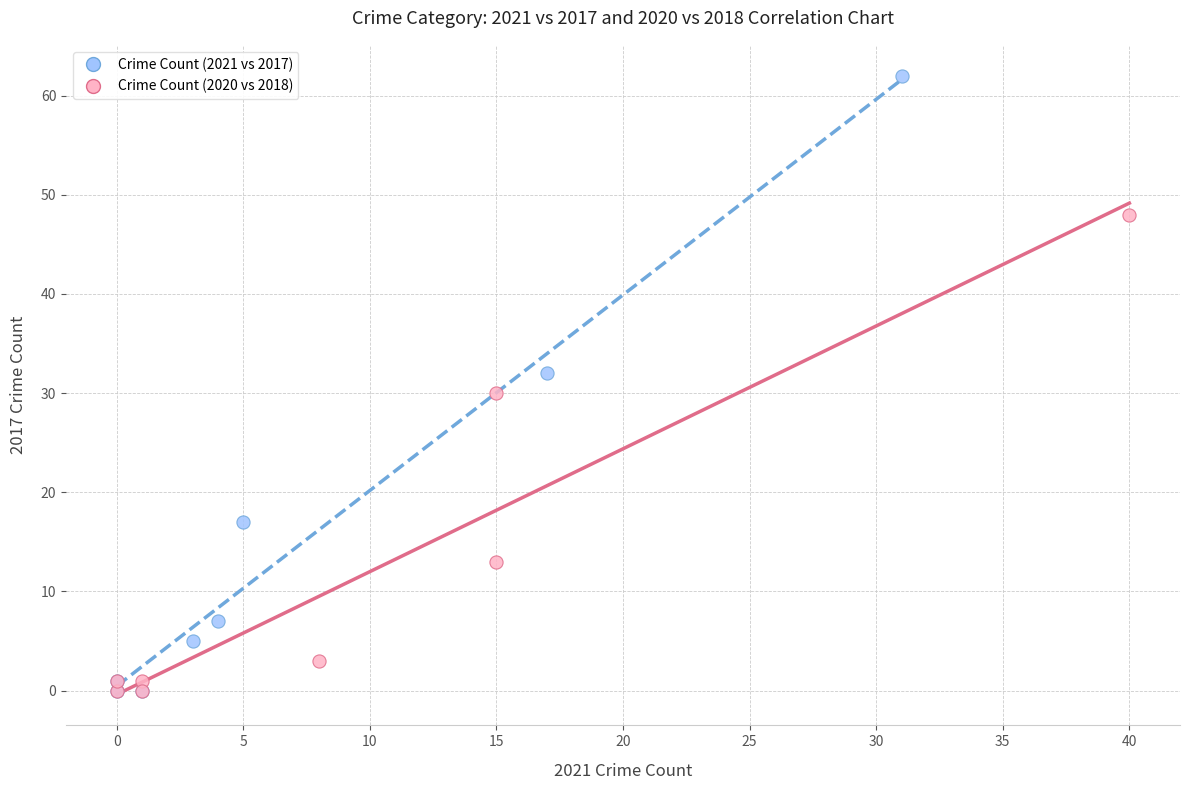

Which series has the largest Y range (max minus min)?

Crime Count (2021 vs 2017)